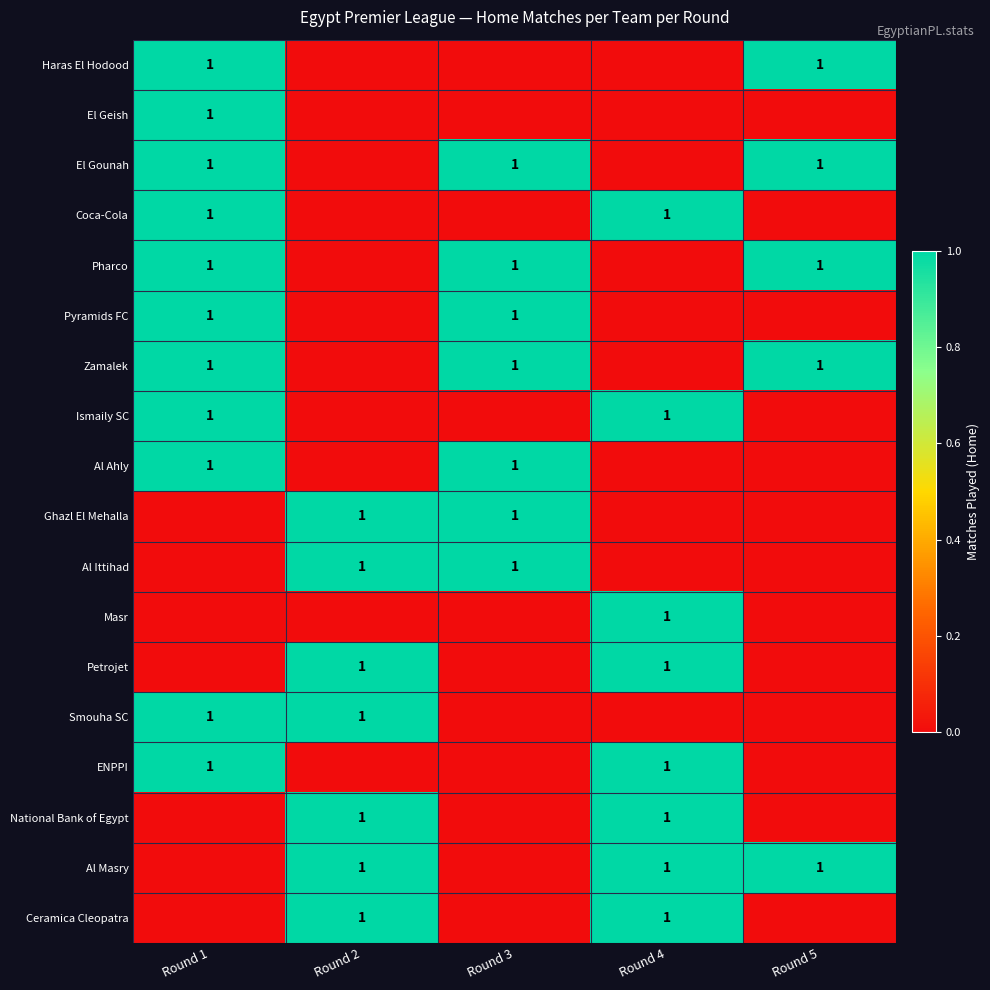

True or false: Pyramids FC has a value of 1 at Round 1.

True